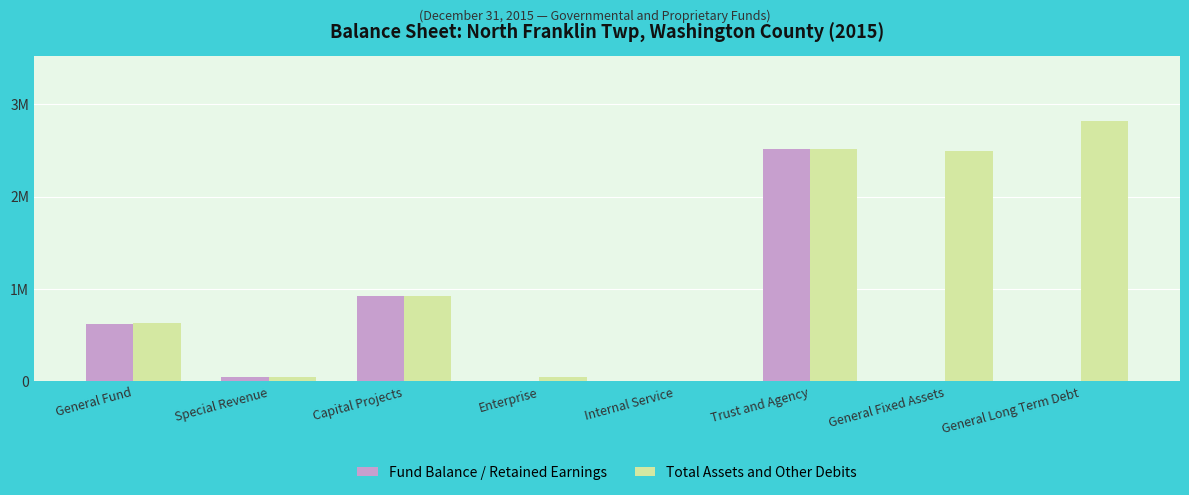

What are all the series names shown in the legend?

Fund Balance / Retained Earnings, Total Assets and Other Debits